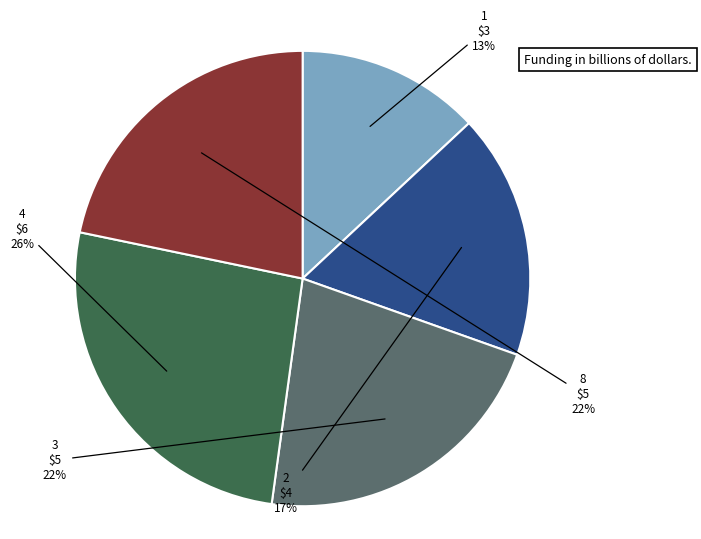

To the nearest percent, what is the average slice percentage?

20%